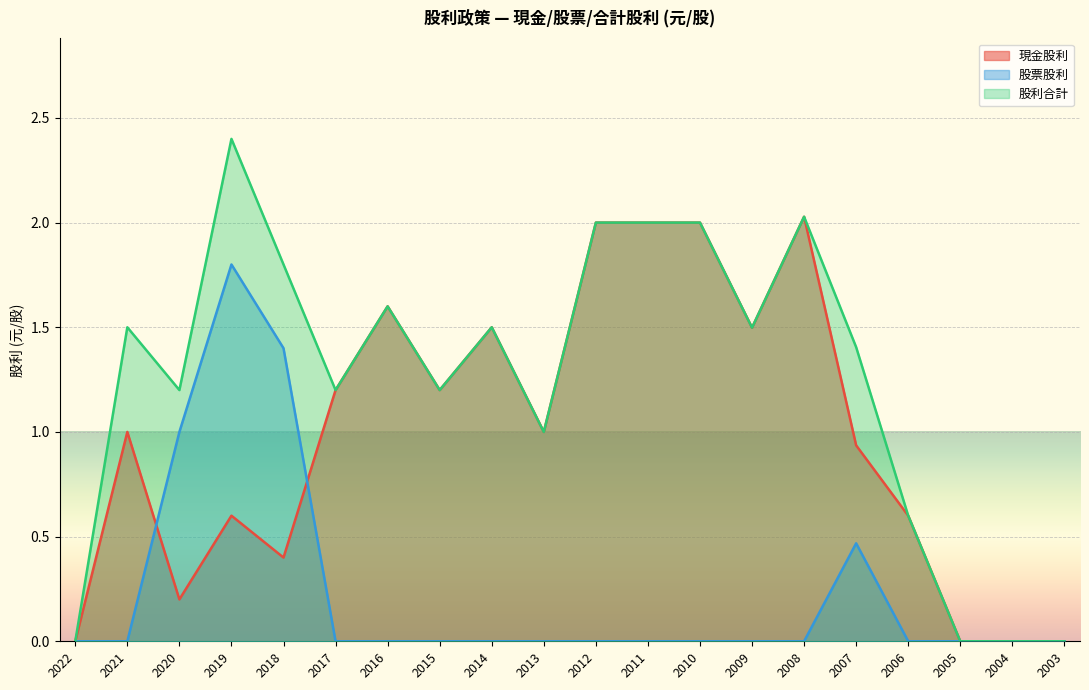

Is the value of 股利合計 at 2011 greater than the value of 現金股利 at 2019?

Yes